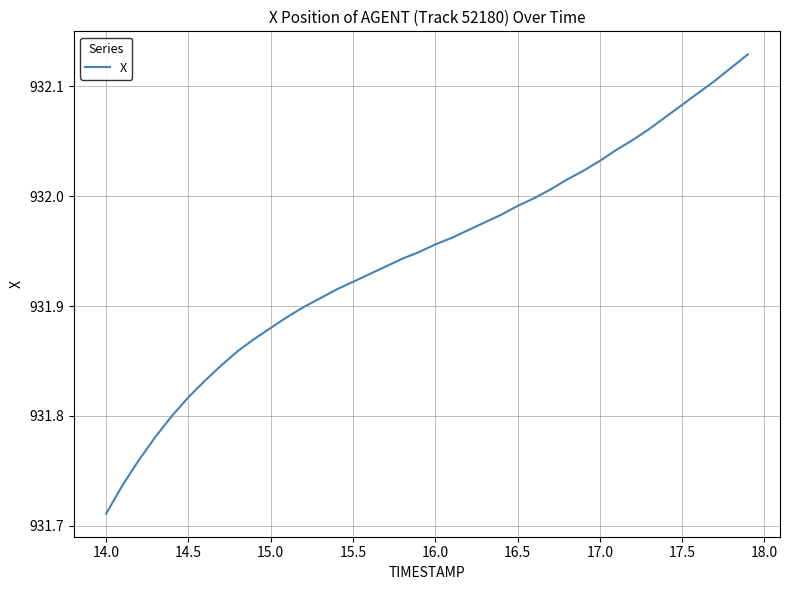

What is the difference between the maximum and minimum values?

0.4